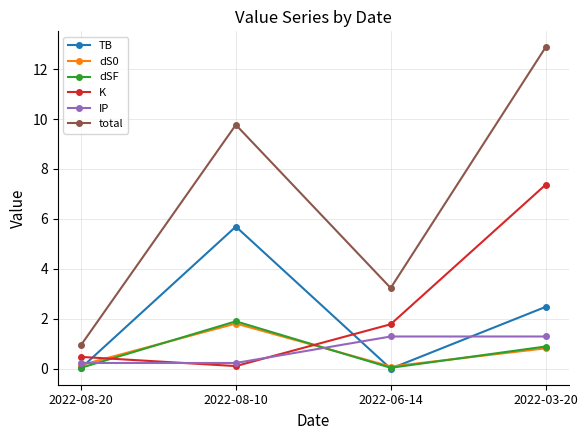

True or false: total and K cross at least once.

False